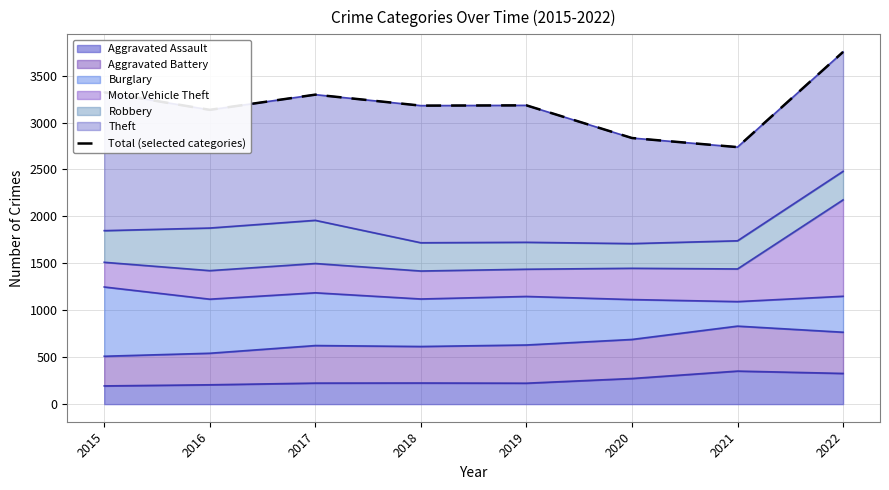

How many points are higher than both their immediate neighbors (excluding endpoints)?

2